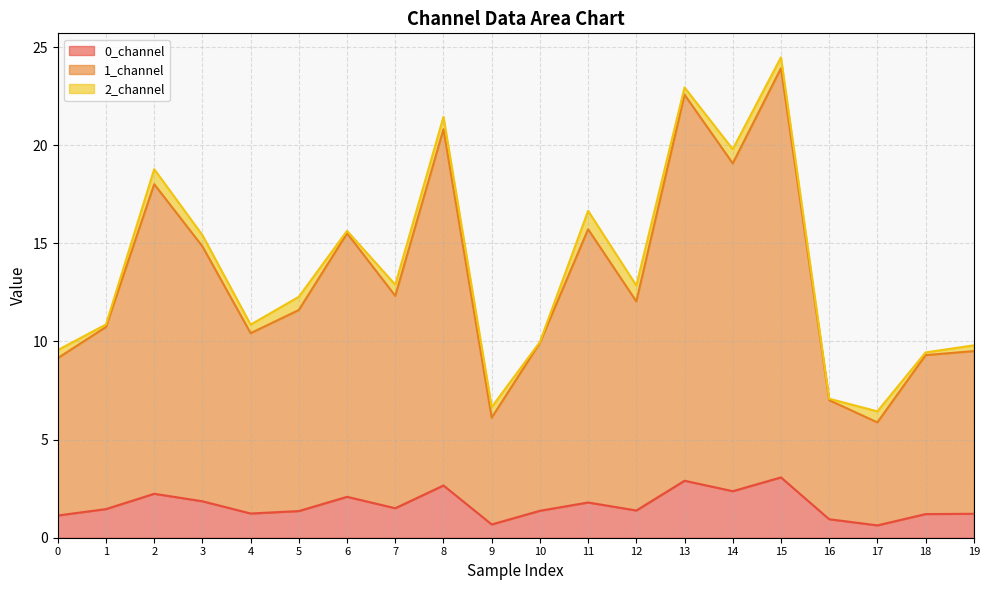

The 0_channel series shows 2.1 at 15. True or false?

False